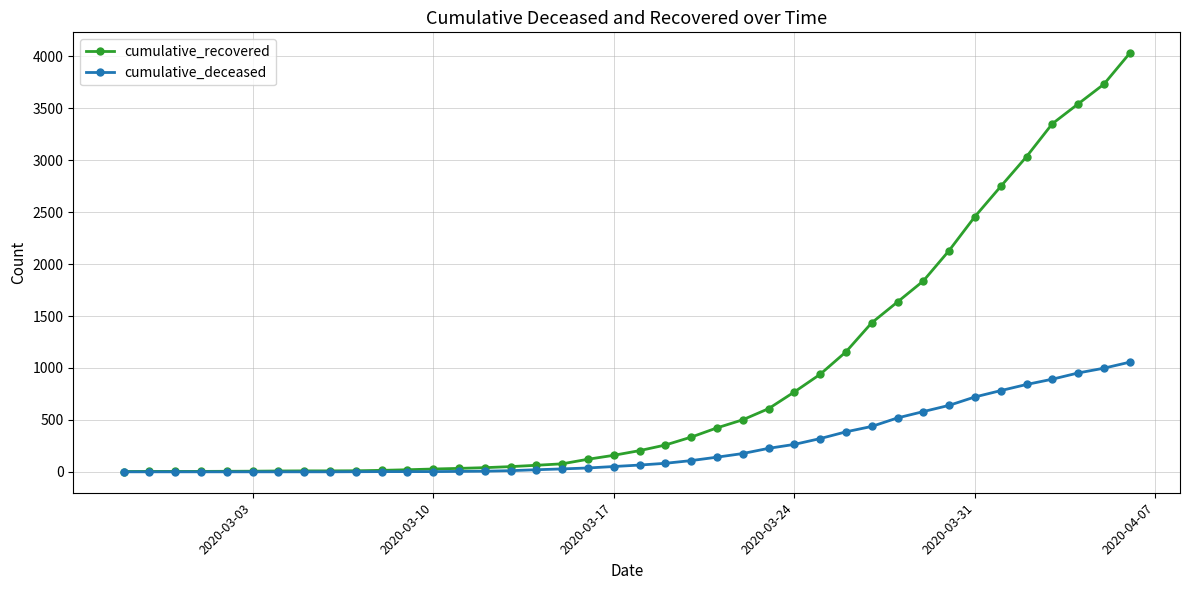

List the series in order of their overall mean, highest first.

cumulative_recovered, cumulative_deceased